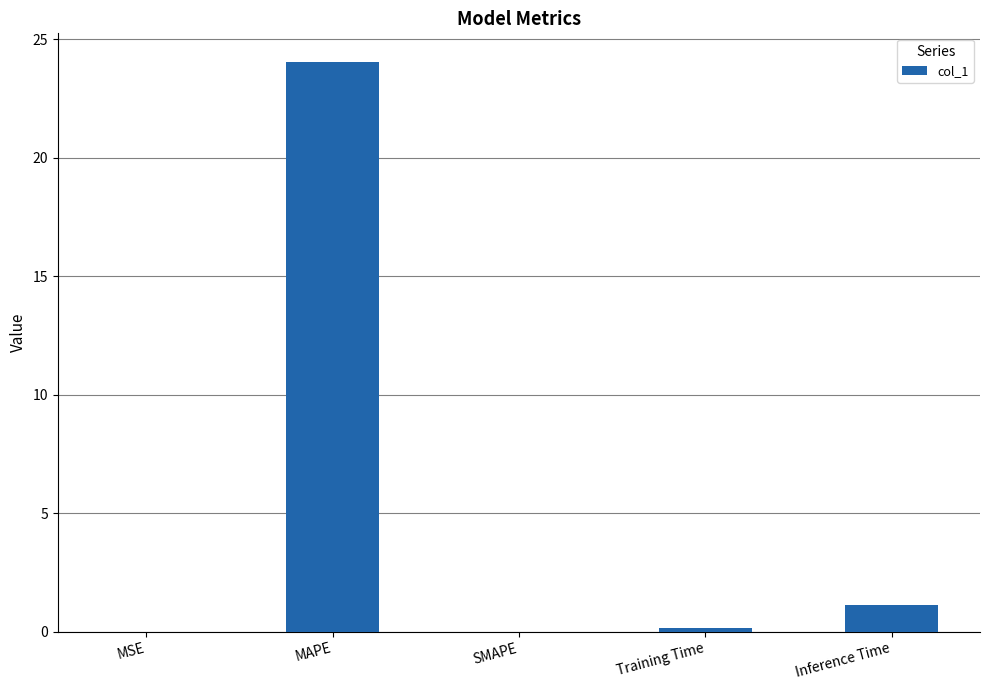

What is the change in value from SMAPE to Inference Time?

+1.1